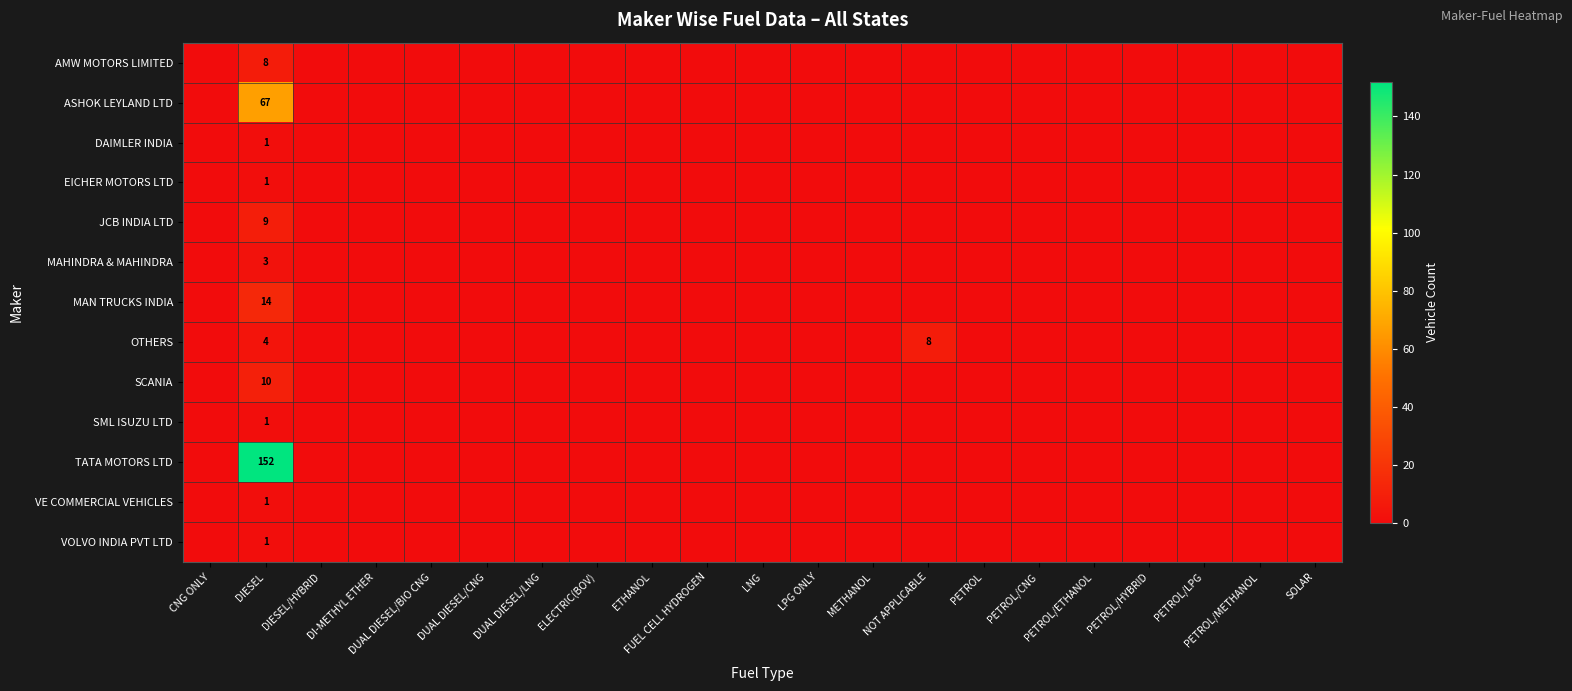

How many values in ASHOK LEYLAND LTD are above zero?

1